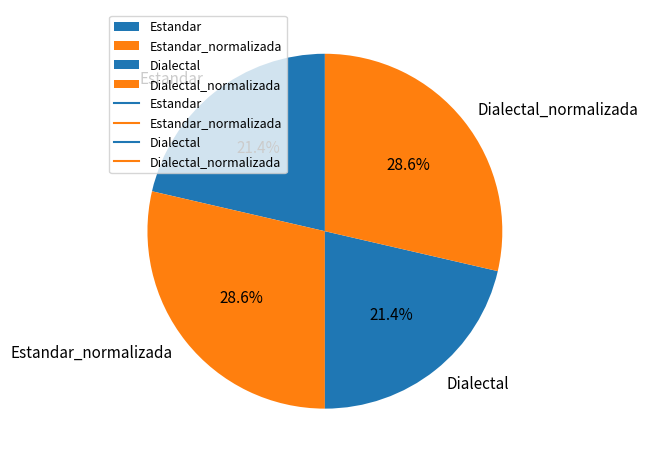

What is the ratio of the value at Estandar_normalizada to the value at Dialectal?

1.3